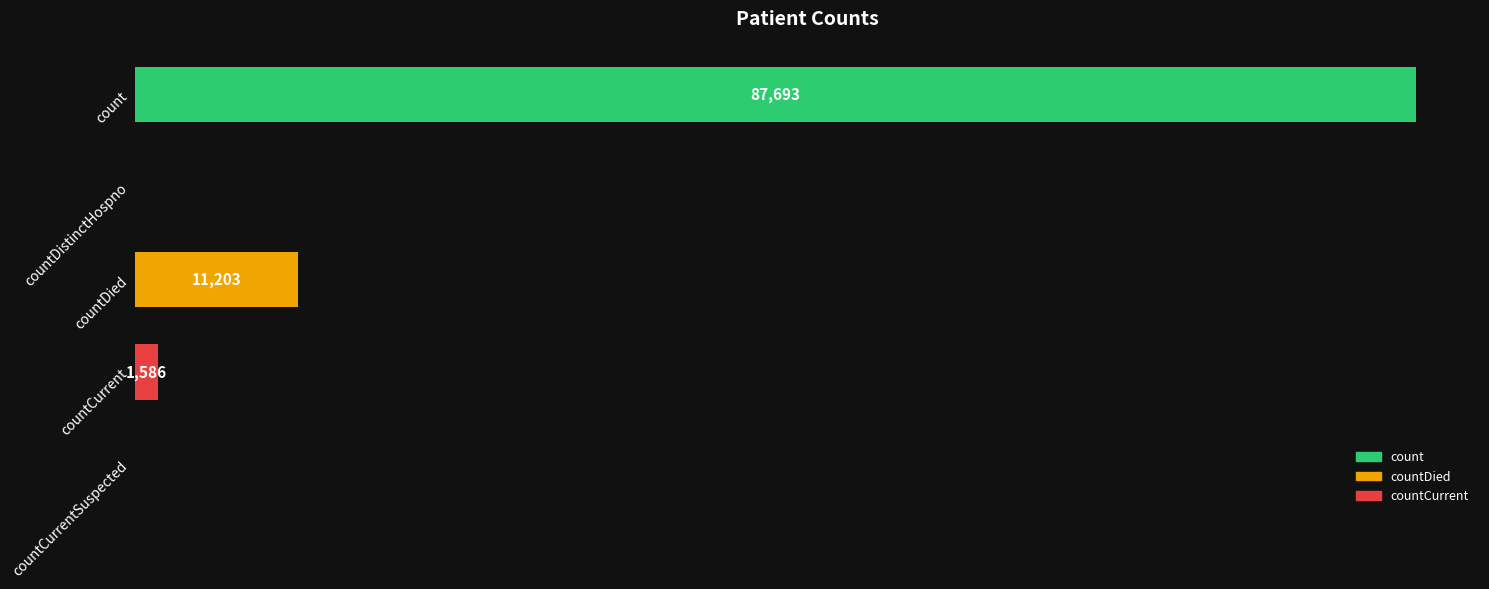

Where is the data nearest to the value 43846?

countDied